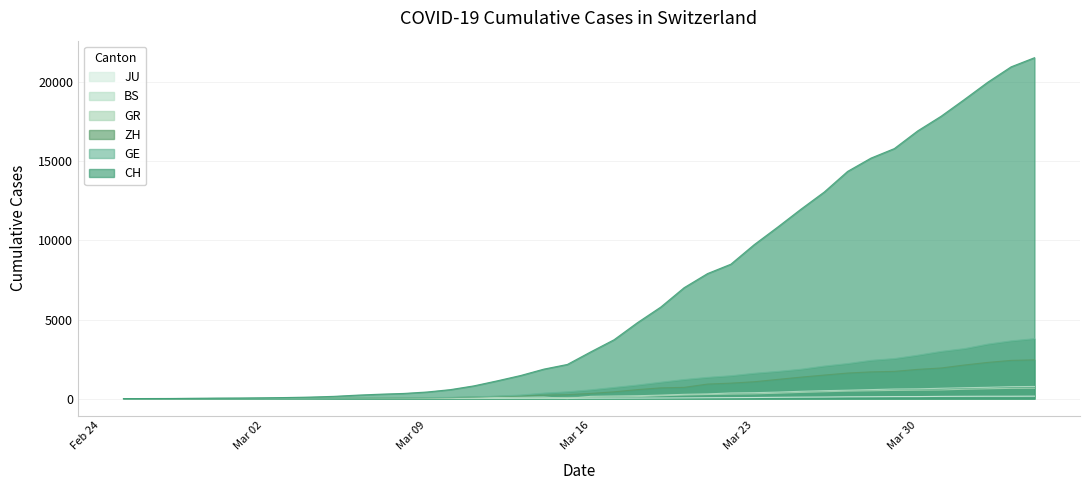

What is the greatest value displayed?

21554